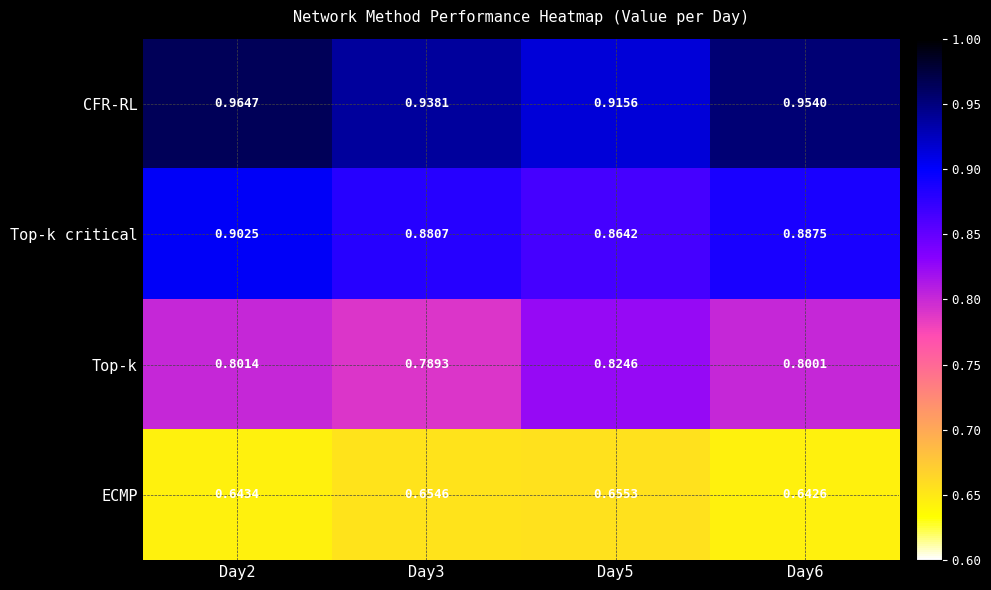

At Day3, list the series in order from smallest to largest.

ECMP, Top-k, Top-k critical, CFR-RL